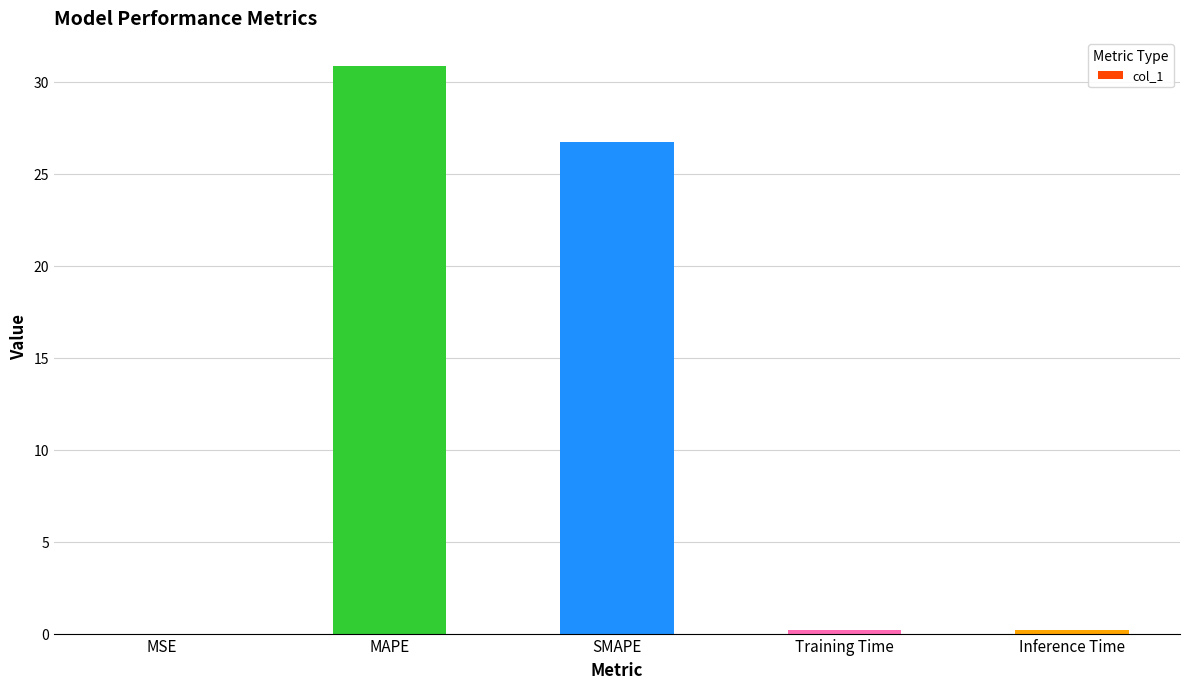

What is the greatest value displayed?

30.8